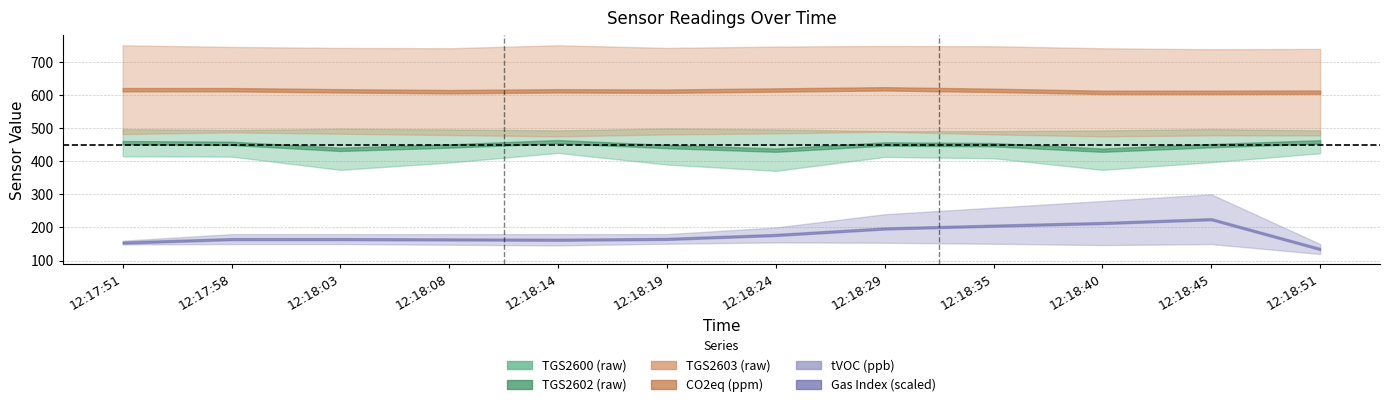

What is the difference between the CO2eq (ppm) values at 12:17:58 and 12:18:08?

8